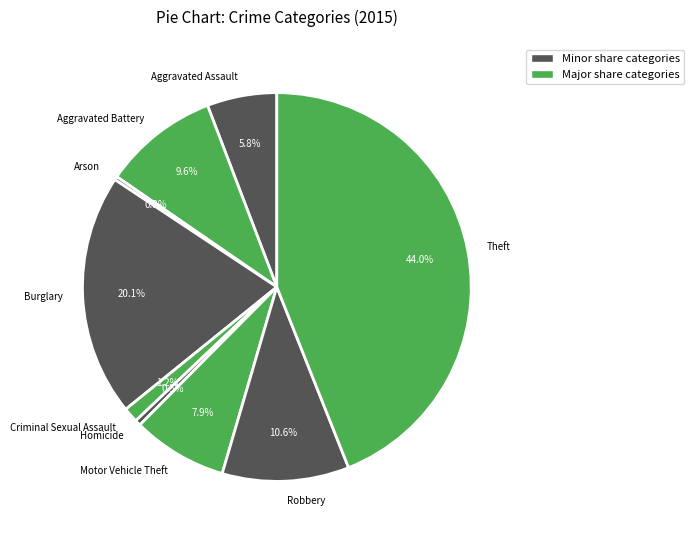

Is it true that Robbery is 11% of the pie?

True